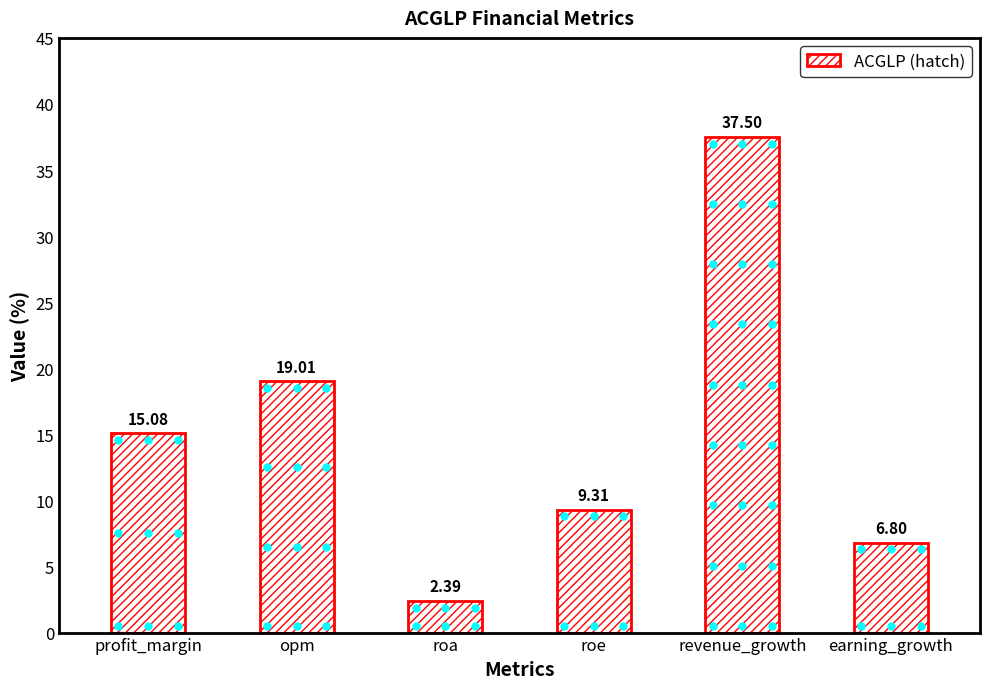

What is the label of the 5th bar from the right?

opm